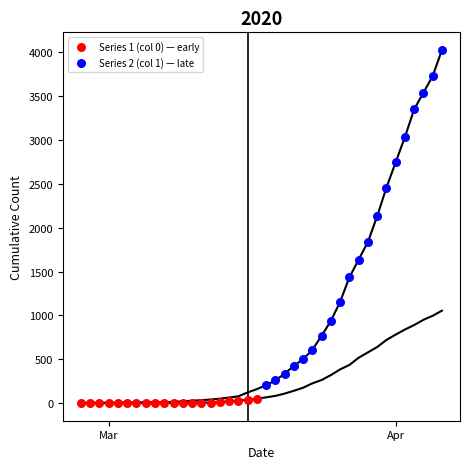

Which series has the largest Y range (max minus min)?

Series 2 (col 1) — late